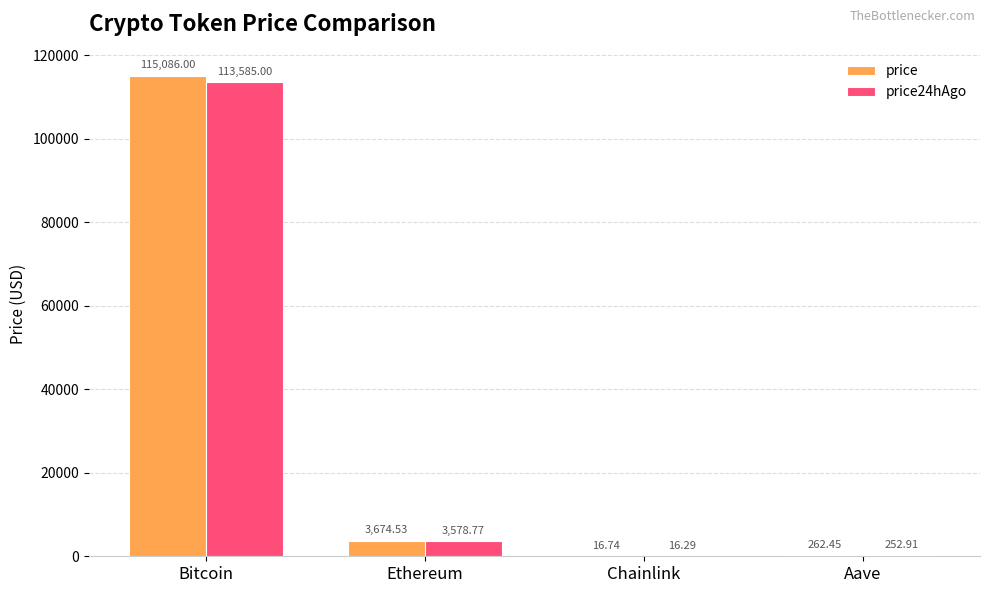

At which category is the sum across all series the highest?

Bitcoin